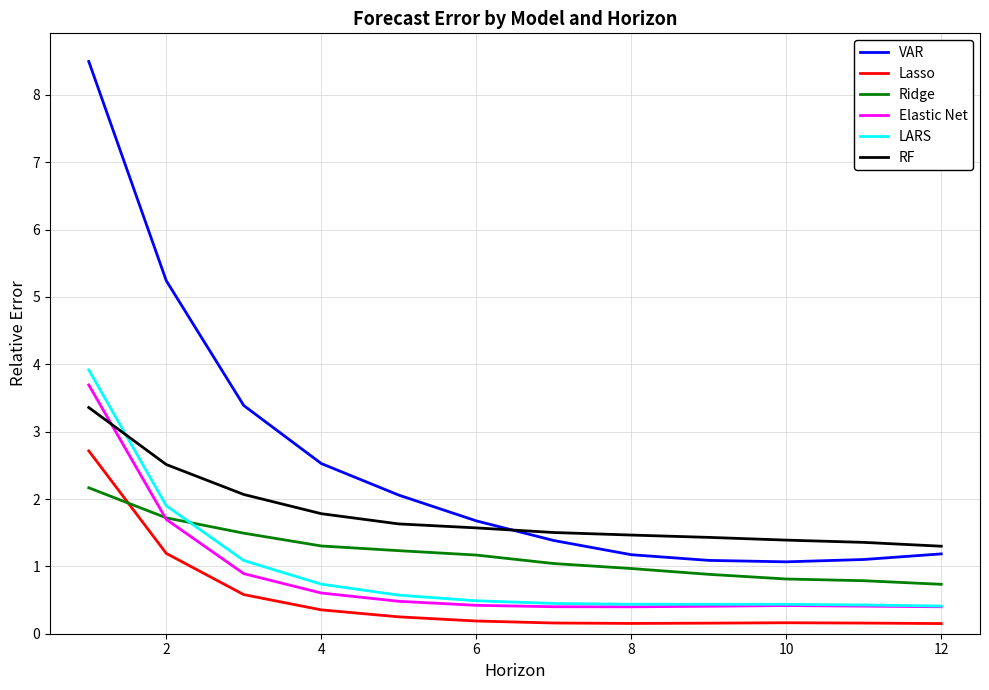

Does the chart display data point markers on the line(s)?

No